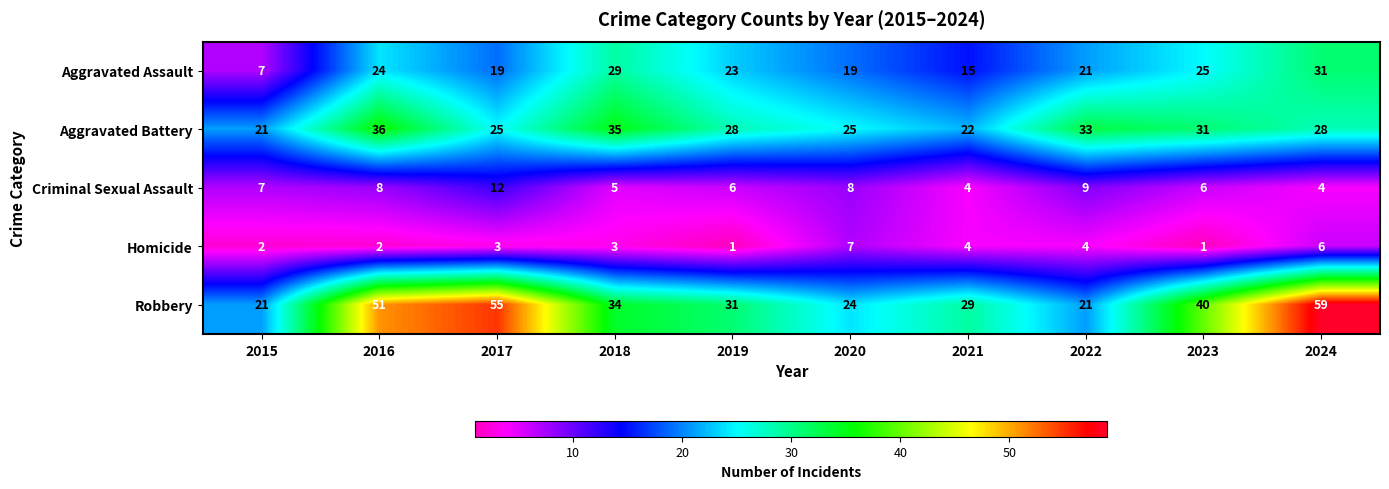

The value of Aggravated Battery at 2017 is 25. True or false?

True